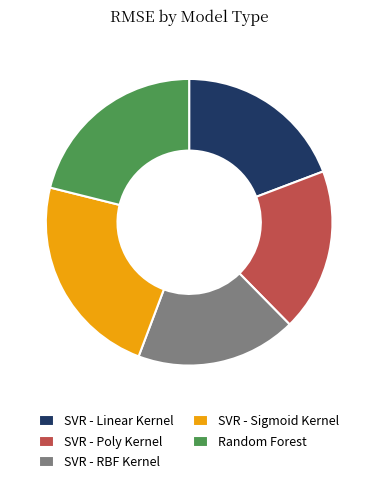

Between SVR - Sigmoid Kernel and SVR - Linear Kernel, which is larger?

SVR - Sigmoid Kernel